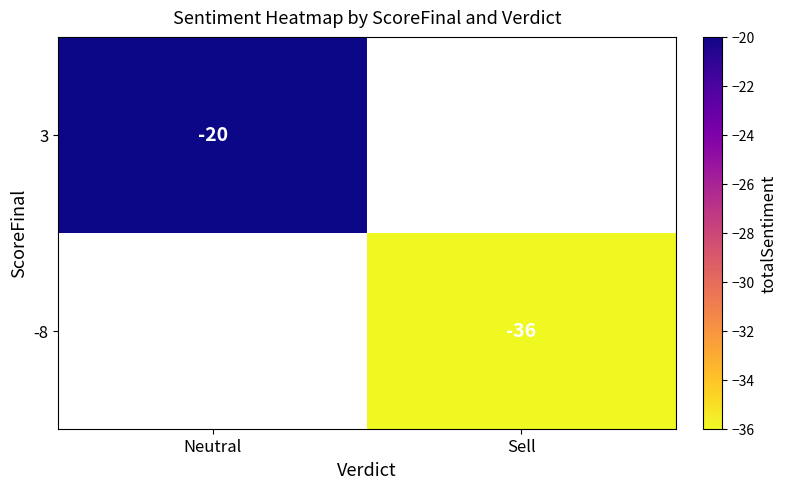

How many series are shown in this chart?

2